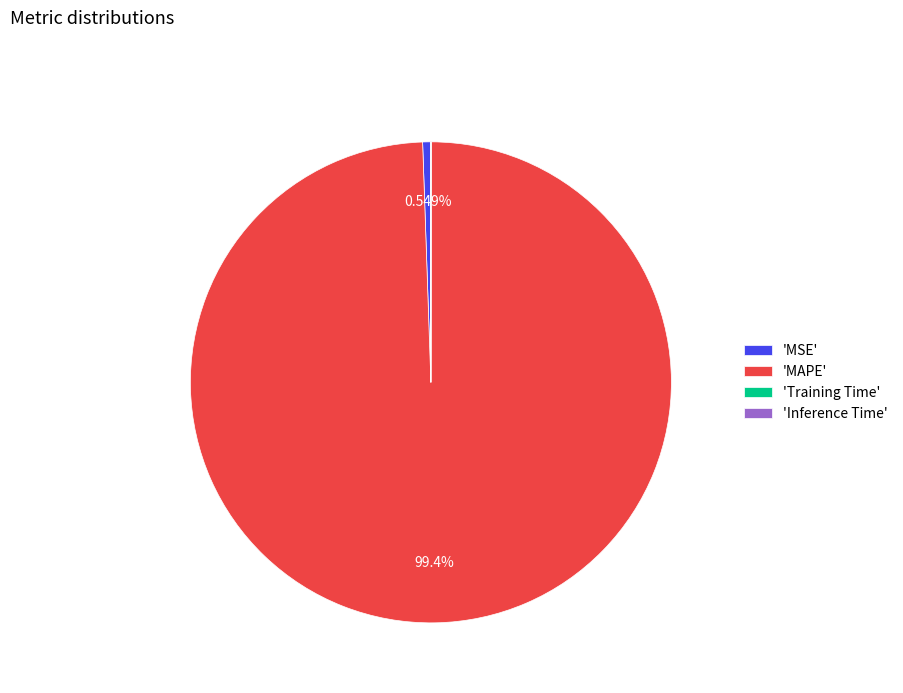

What is the largest slice in the pie chart?

'MAPE'